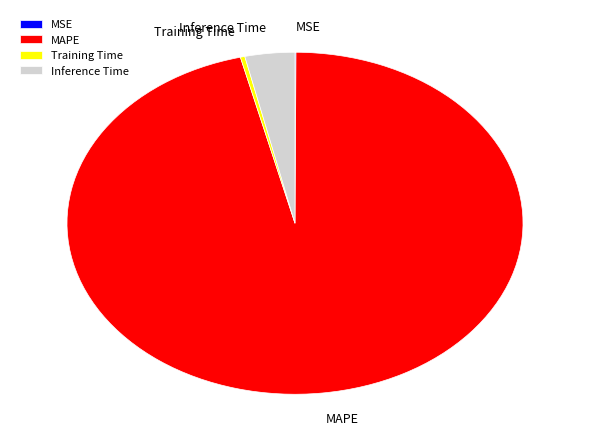

Which slice represents more than half of the pie?

MAPE